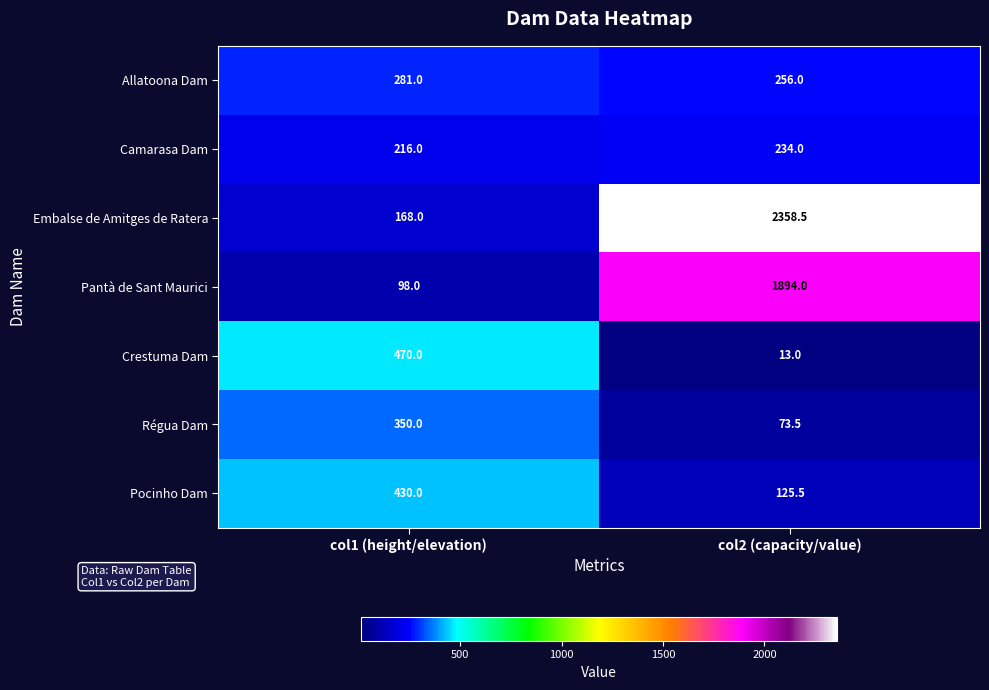

At col2 (capacity/value), list the series in order from largest to smallest.

Embalse de Amitges de Ratera, Pantà de Sant Maurici, Allatoona Dam, Camarasa Dam, Pocinho Dam, Régua Dam, Crestuma Dam